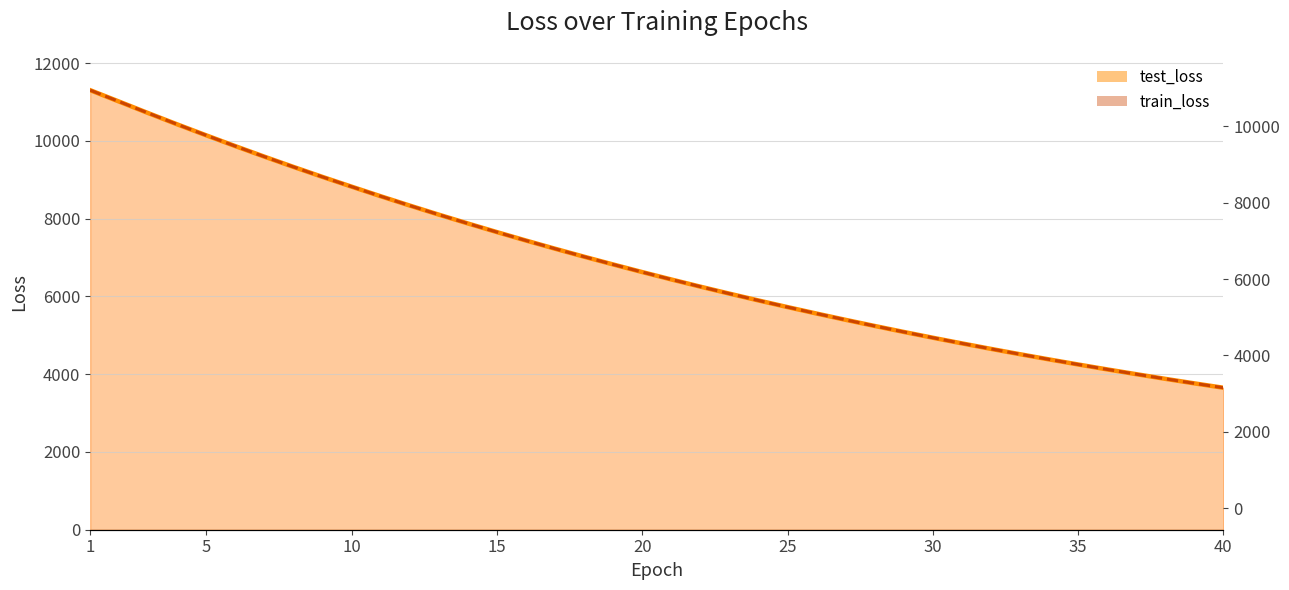

How many values in the train_loss (line) series are below 6624?

20